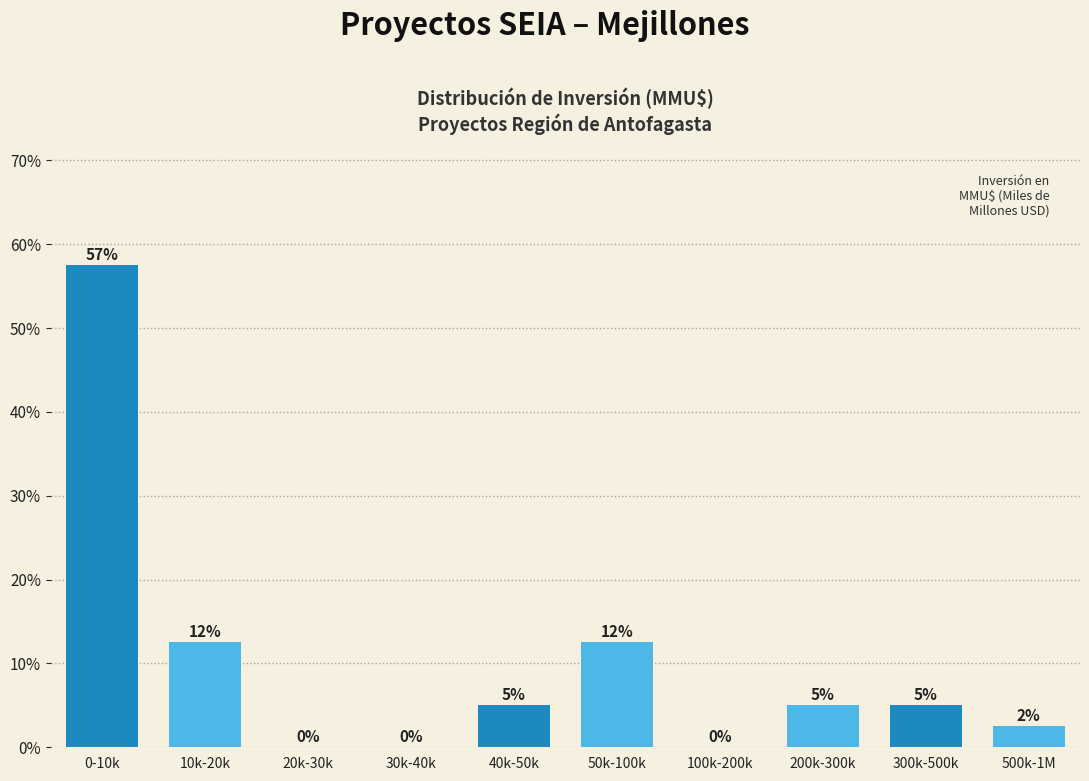

What is the maximum value shown in the chart?

57.5